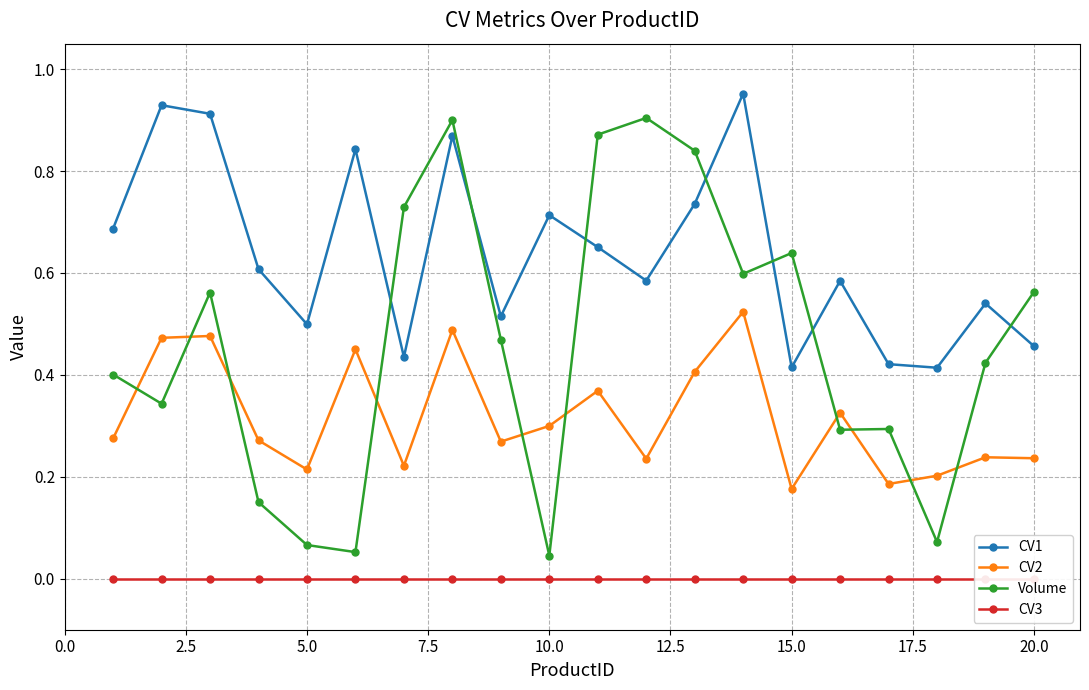

True or false: CV1 and CV2 intersect in this chart.

False